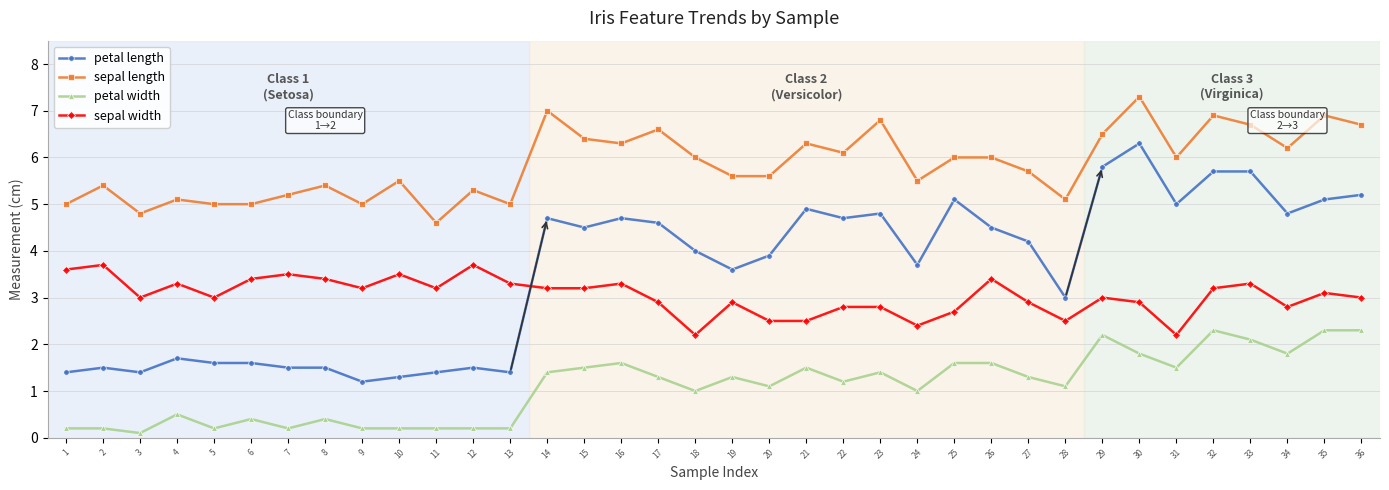

What is the difference between the highest and lowest values at 26?

4.4